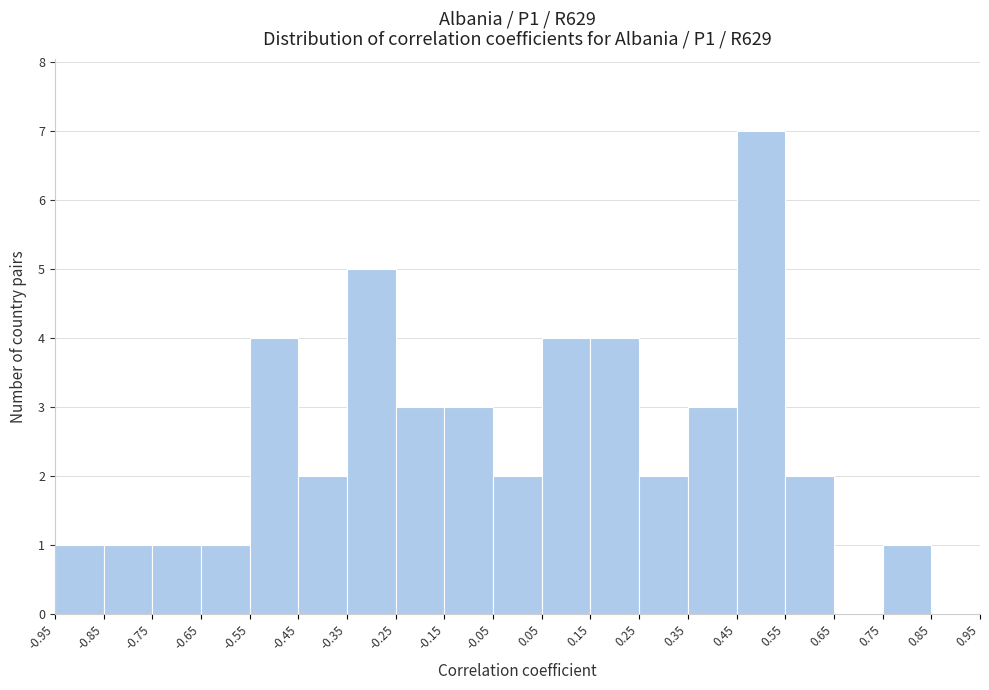

Which range on the x-axis has the tallest bar?

0.45 to 0.55